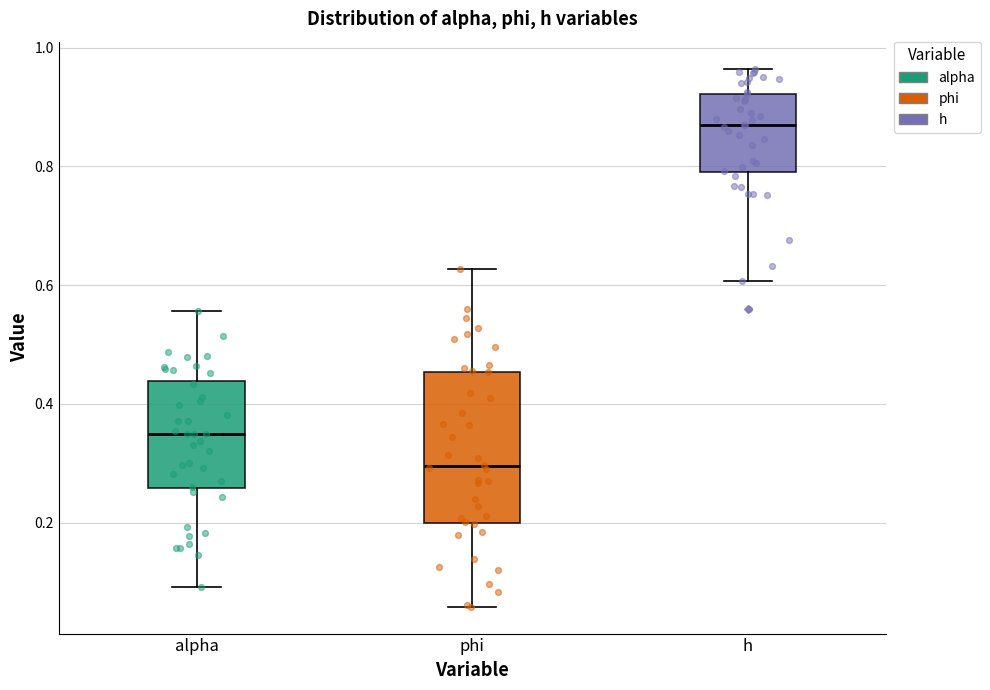

Reading left to right, read every box against the y-axis: the position of its median line, the range the box covers, and the ends of its whiskers. The values are not printed on the chart, so give them approximately, as read against the axis.

alpha: median 0.36, box 0.26 to 0.44, whiskers 0.10 to 0.56
phi: median 0.30, box 0.20 to 0.46, whiskers 0.06 to 0.62
h: median 0.86, box 0.80 to 0.92, whiskers 0.60 to 0.96